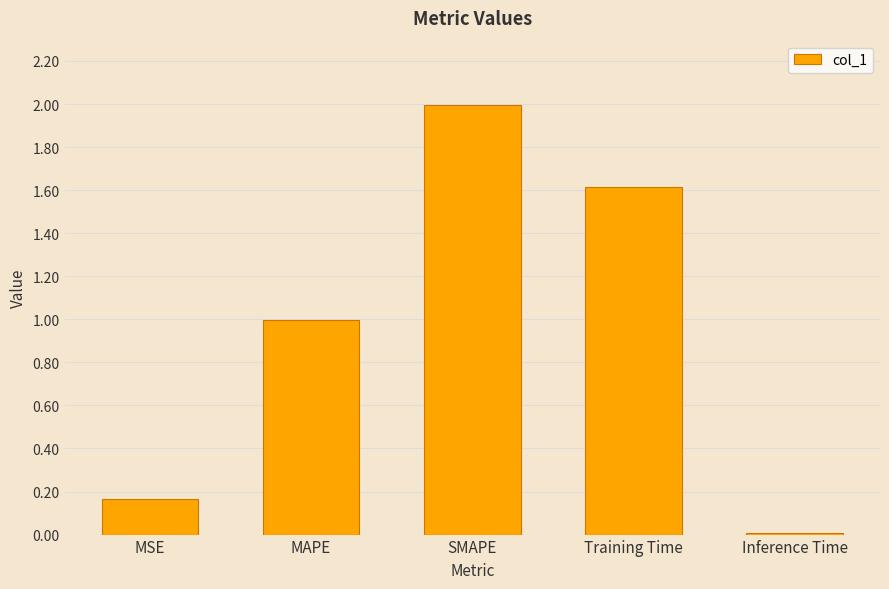

What is the value of the 4th bar from the left?

1.6